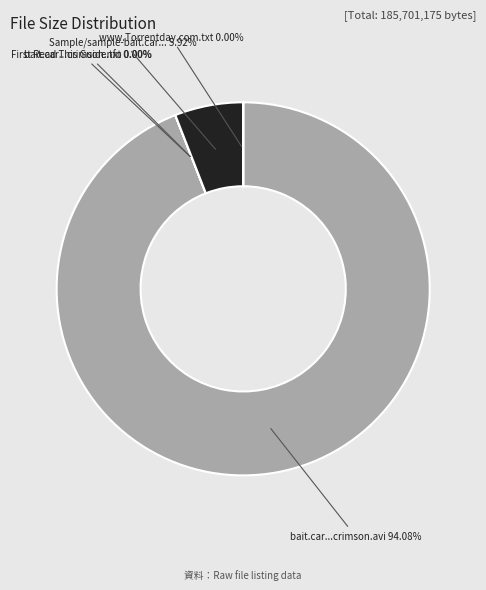

Which category has the biggest portion of the pie?

bait.car...crimson.avi